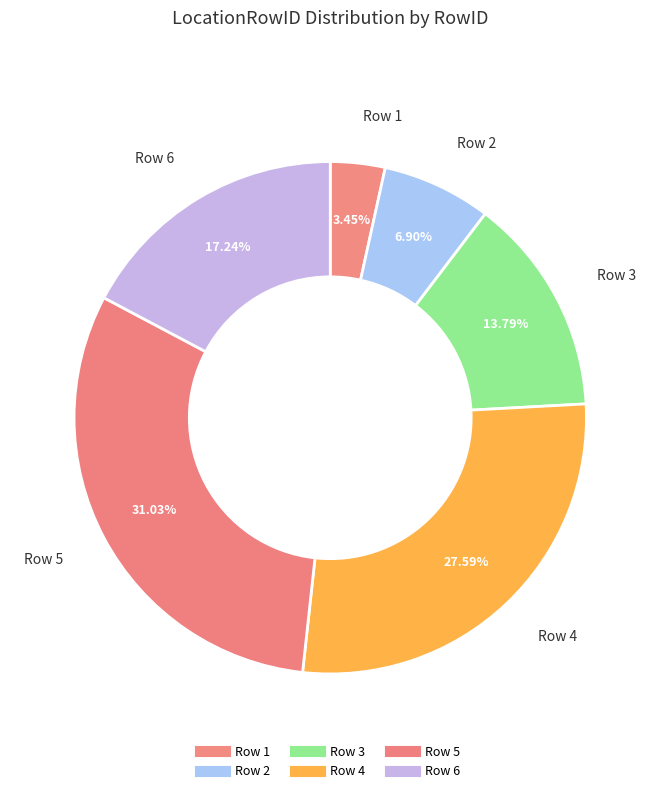

To the nearest percent, what is the difference between the largest and smallest slice percentages?

28%